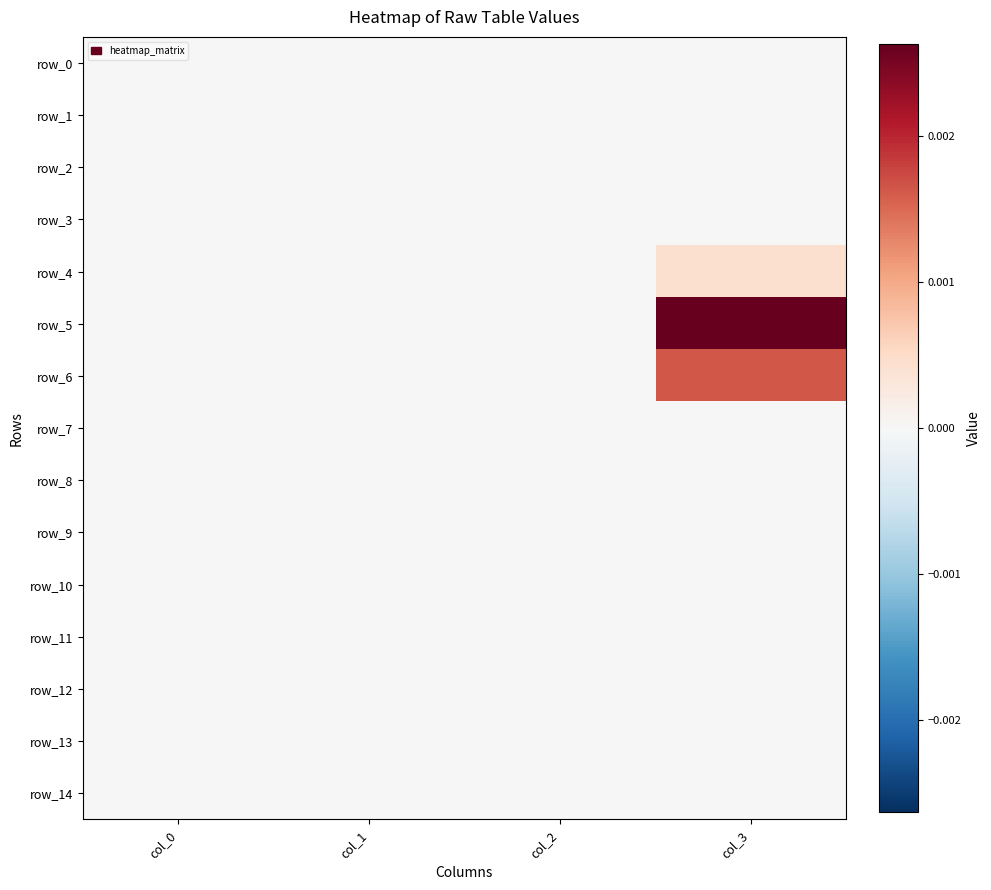

Which series has the largest range (max minus min)?

row_5